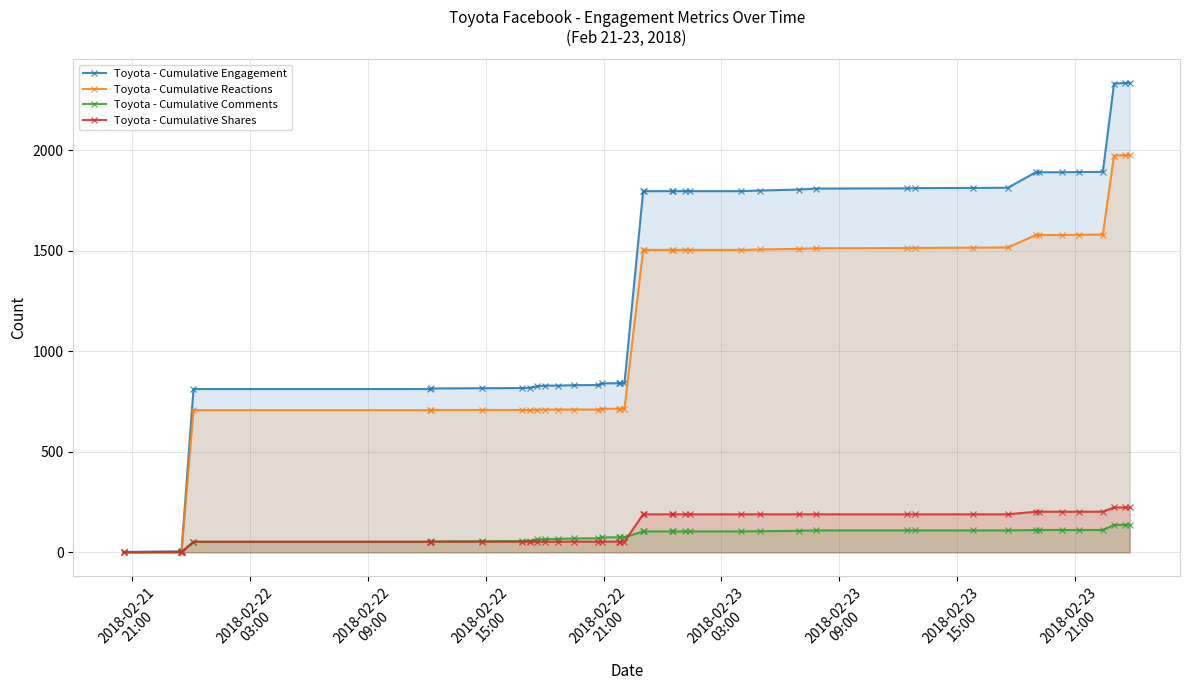

Does the chart have visible grid lines?

Yes